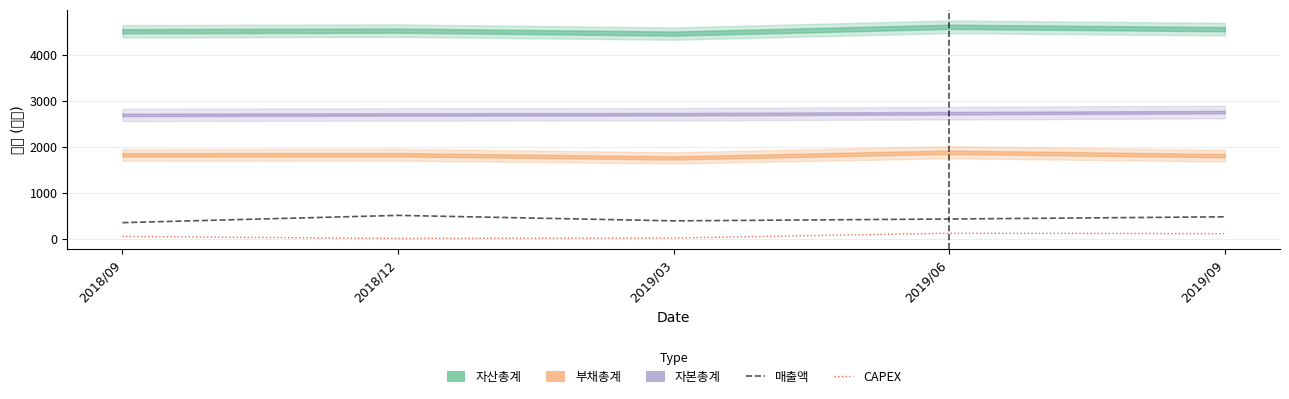

At which category does CAPEX reach its first local peak?

2019/06